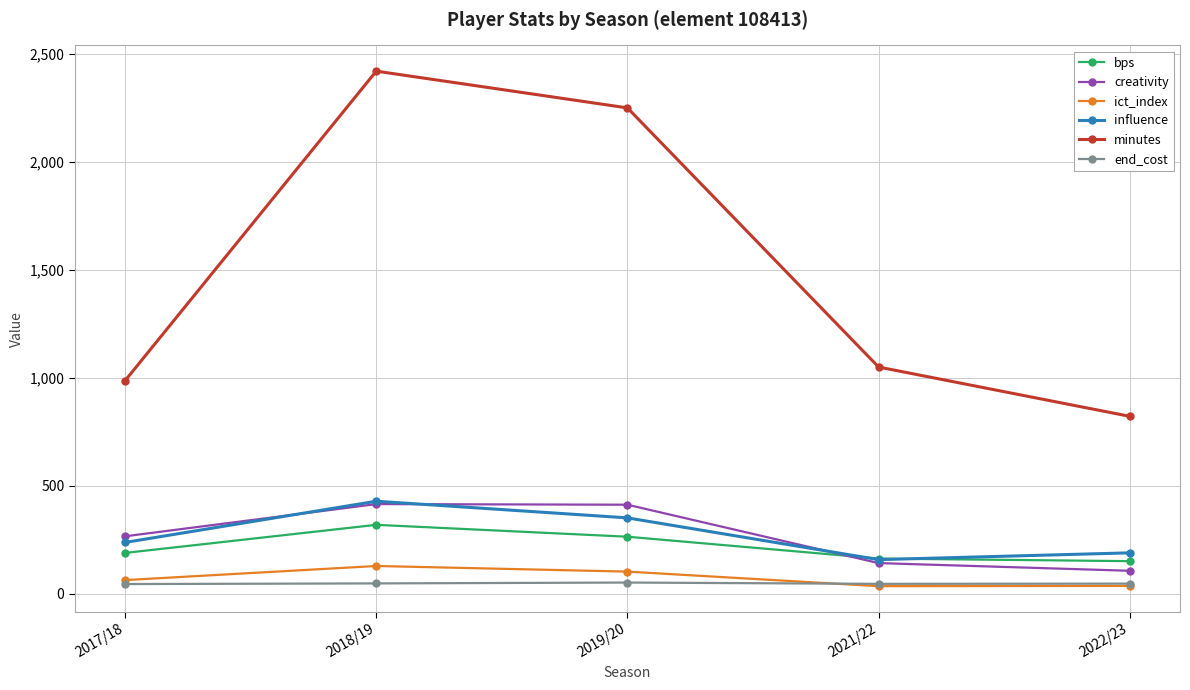

Which series has the largest total across all categories?

minutes